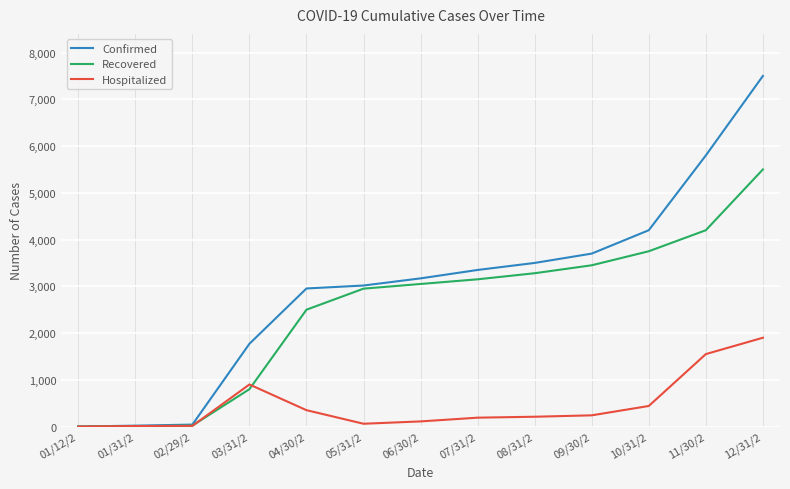

Read the Recovered value at 10/31/2.

3750